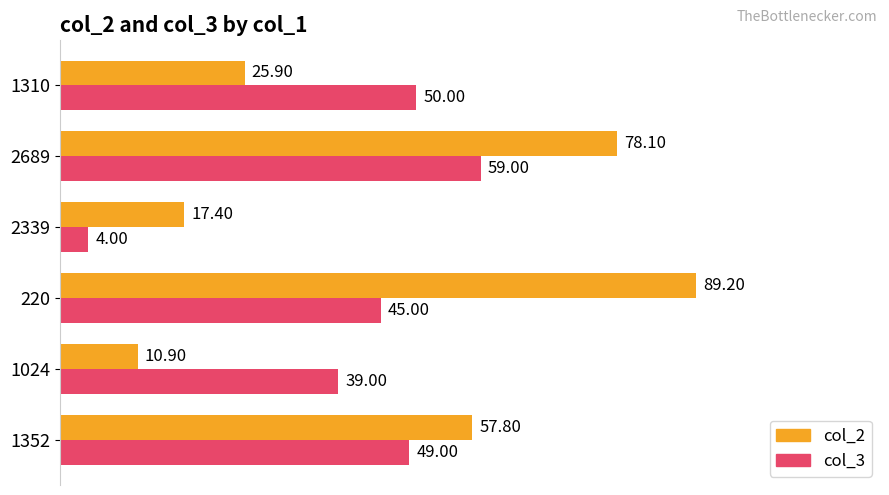

What is the average value of the col_2 series?

46.6